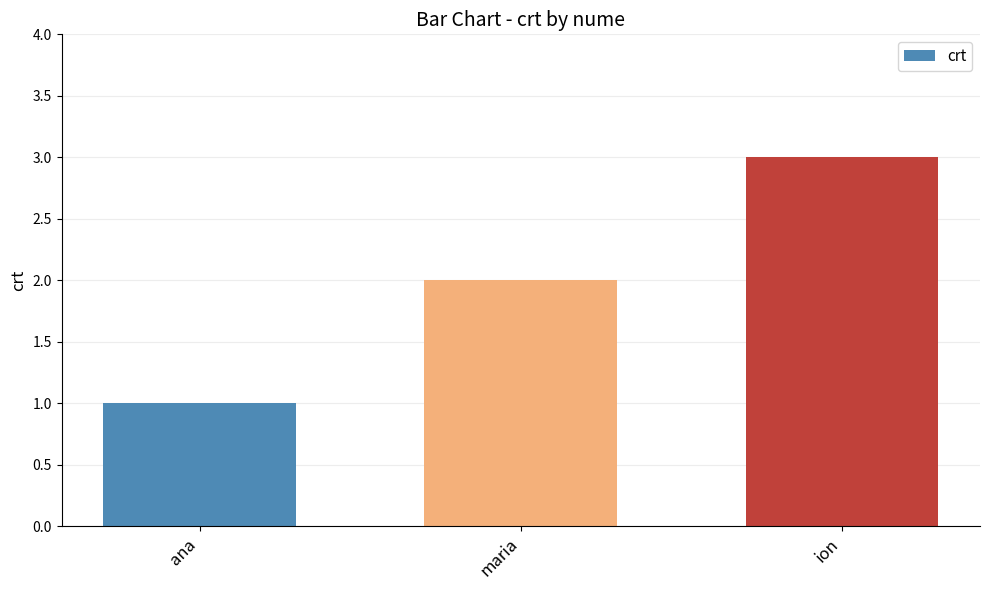

What value does the data have at ion?

3